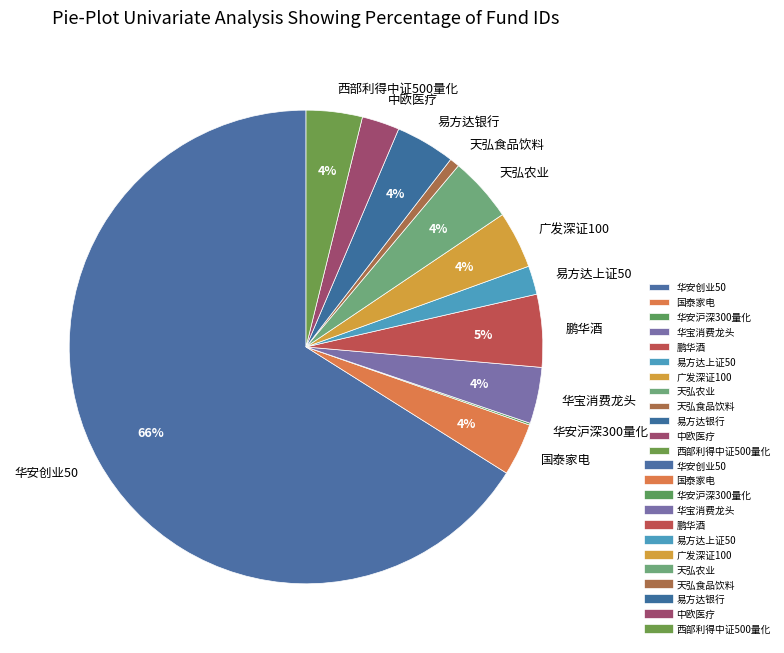

Does 华安创业50 represent more than half of the total?

Yes